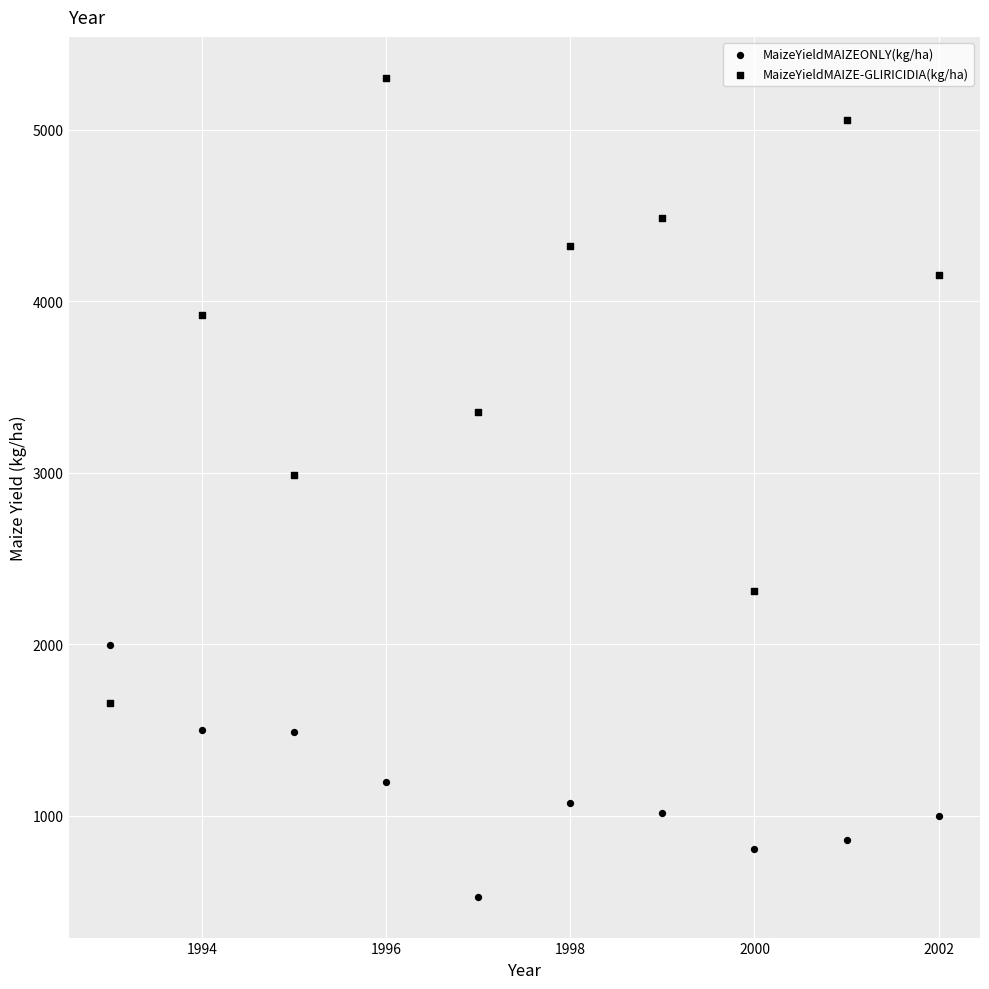

How many data points are displayed?

20